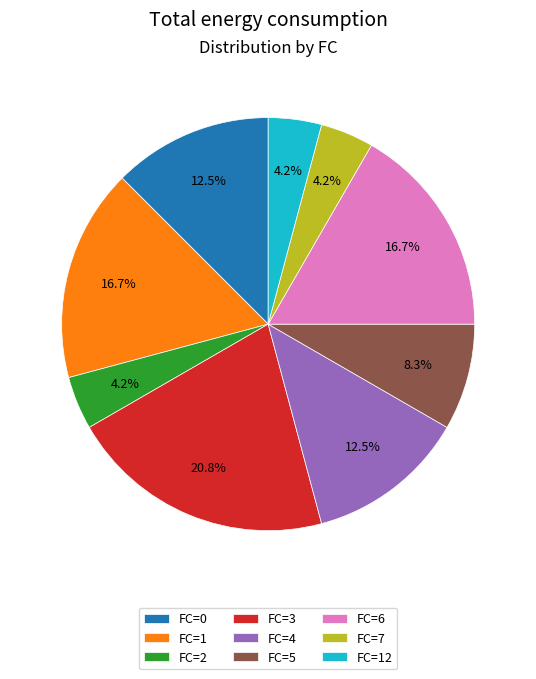

What is the ratio of the value at FC=1 to the value at FC=6?

1.0